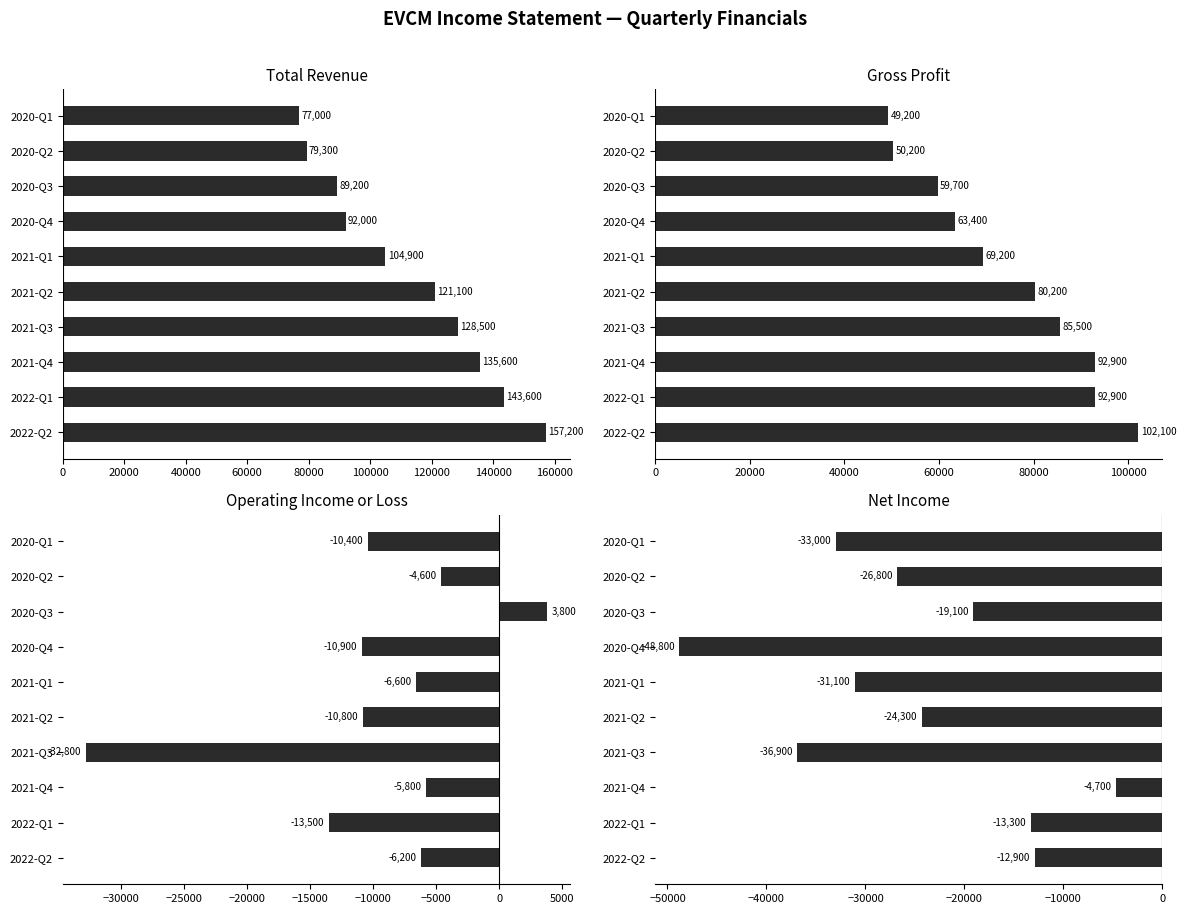

What is the greatest value displayed?

157200